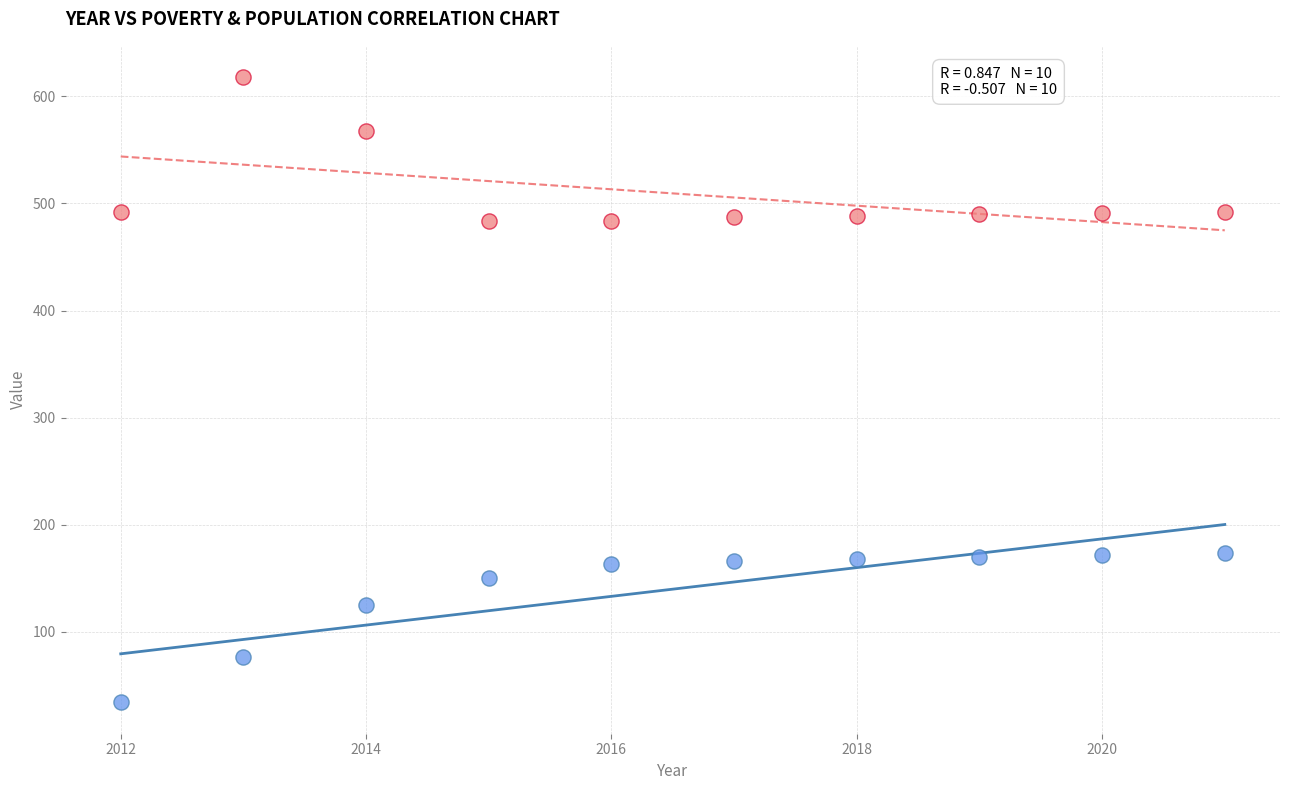

Across all data points, what is the range of Y values (max minus min)?

584